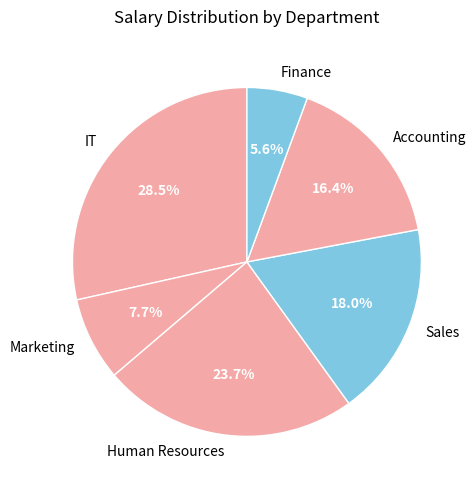

What is the ratio of the value at Accounting to the value at Human Resources?

0.7